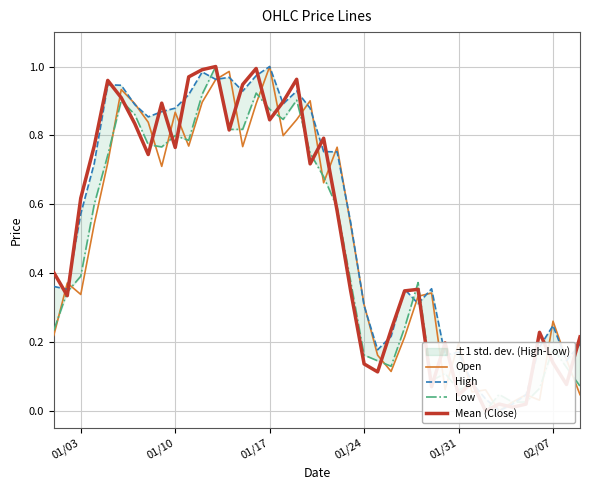

How many values in Open are above zero?

39